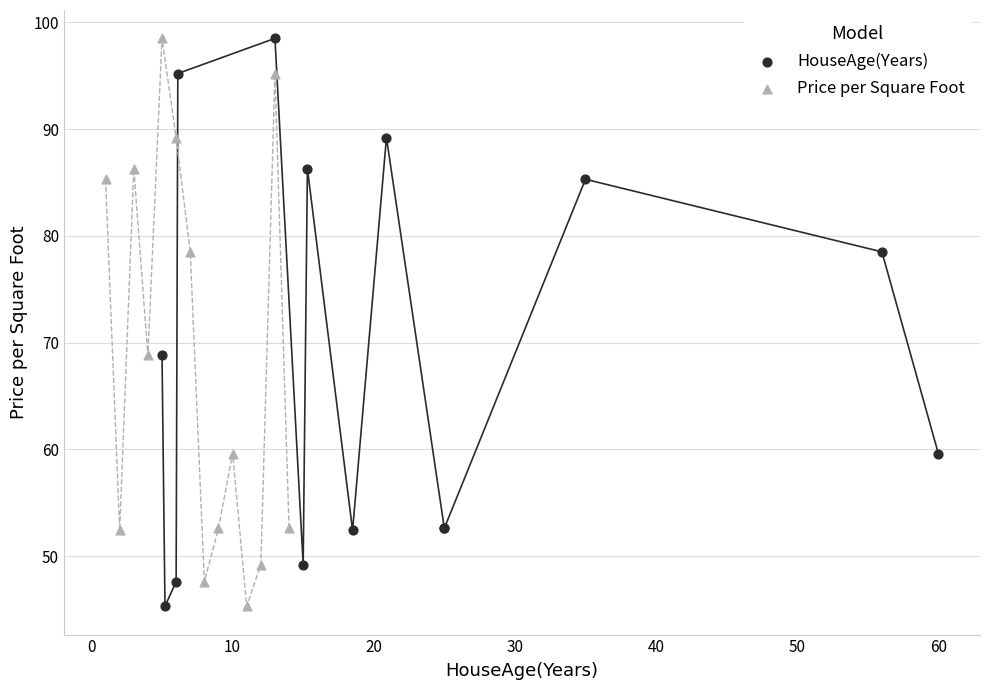

What are all the series names shown in the legend?

HouseAge(Years), Price per Square Foot